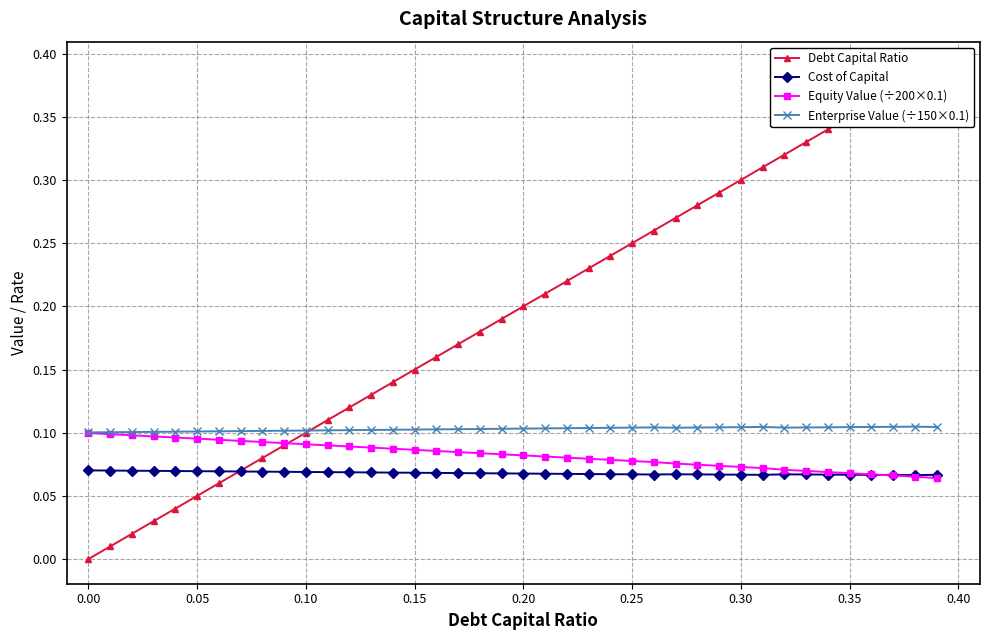

Count the Cost of Capital values in the range 0 to 1.

40